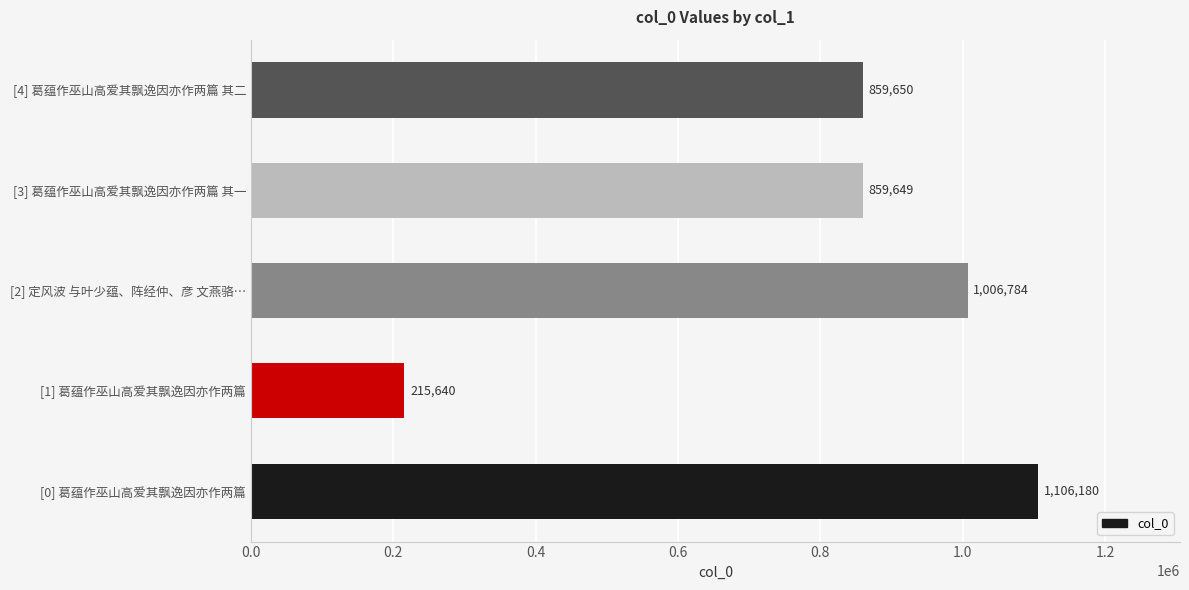

What is the difference between the values at [1] 葛蕴作巫山高爱其飘逸因亦作两篇 and [2] 定风波 与叶少蕴、阵经仲、彦 文燕骆…?

791144